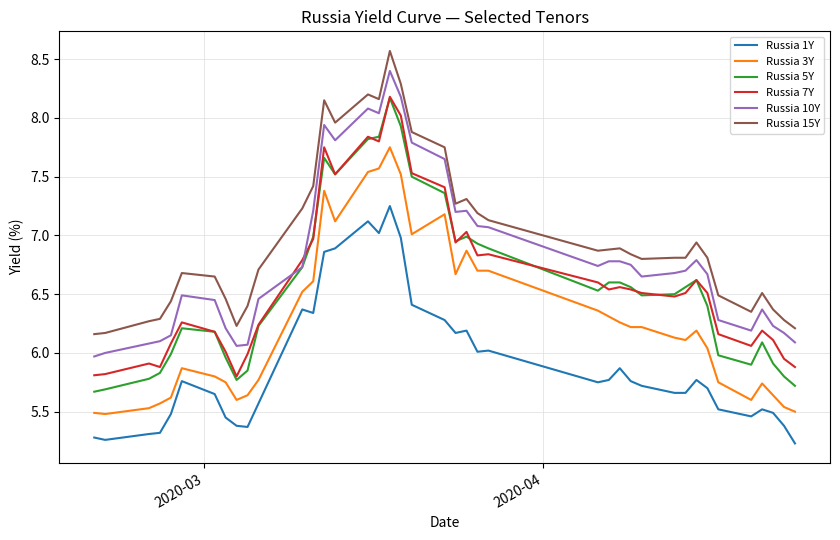

True or false: Russia 15Y and Russia 10Y intersect in this chart.

False